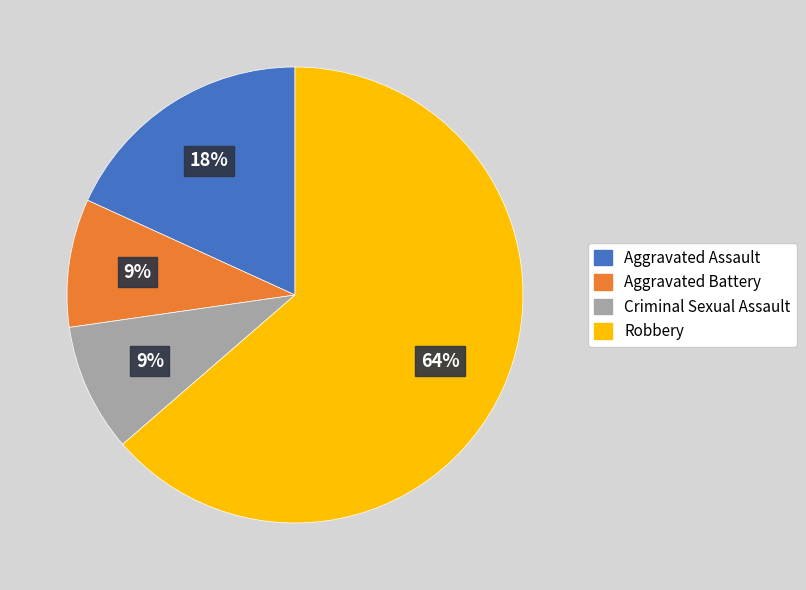

Between Aggravated Battery and Robbery, which is larger?

Robbery